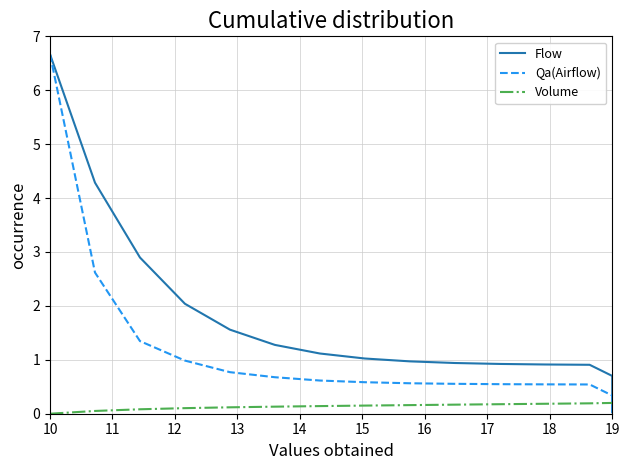

What is the label of the 2nd point from the left?

11